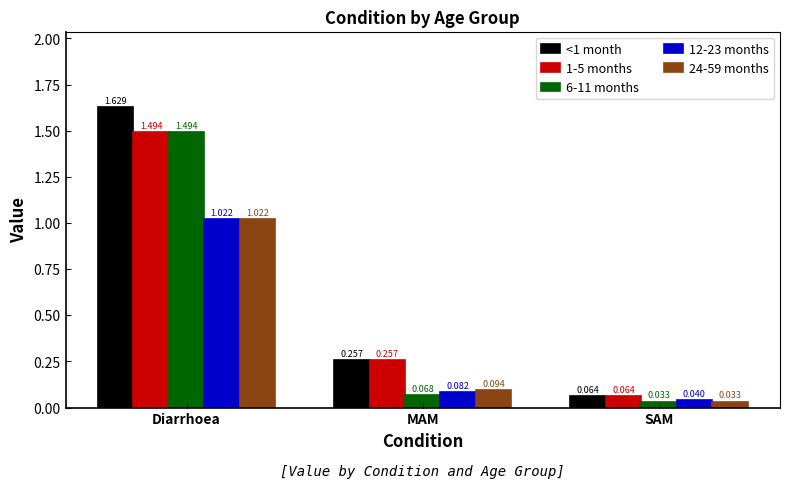

At which label does 1-5 months reach its peak?

Diarrhoea